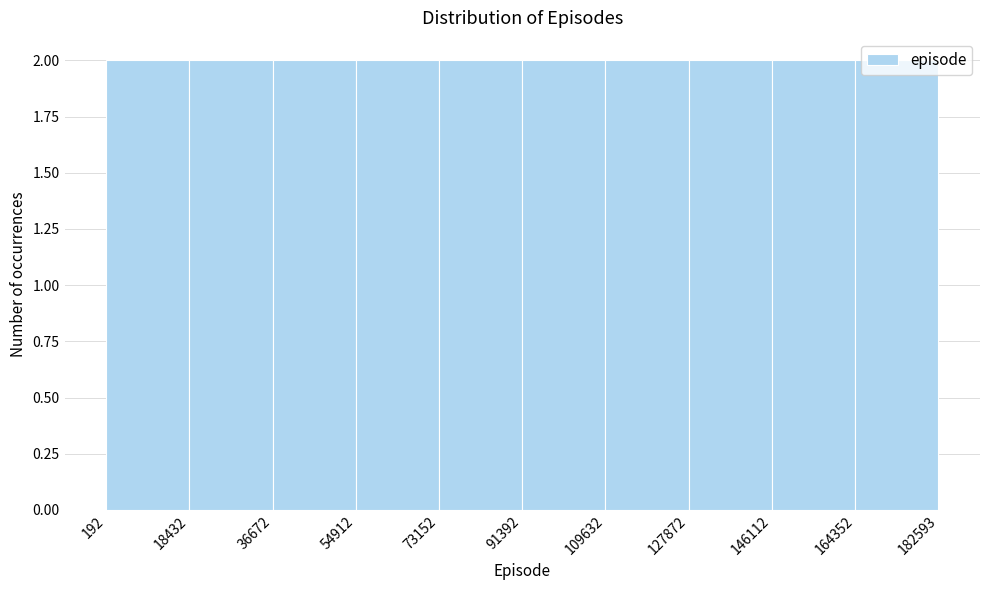

What is the height of the bar covering 127872 to 146112 on the x-axis? The values are not printed on the chart, so give them approximately, as read against the axis.

2